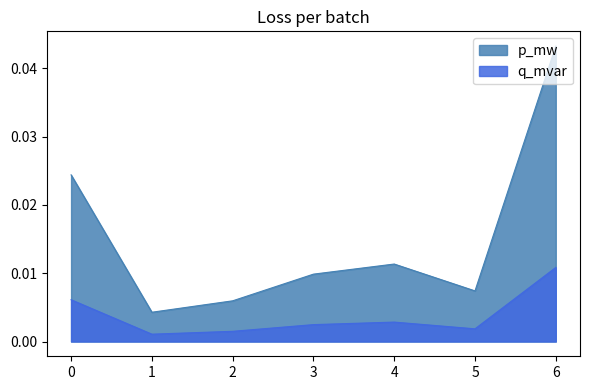

The q_mvar series shows 0.0 at 6. True or false?

True